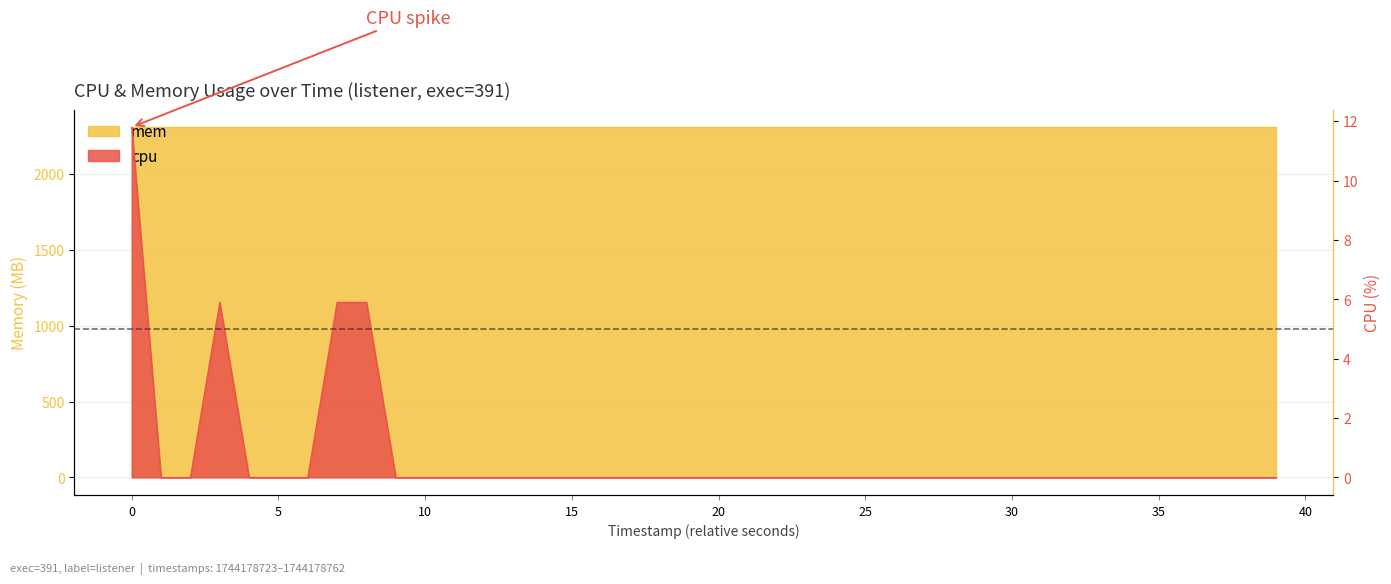

True or false: there are more than 1 points higher than both neighbors.

False